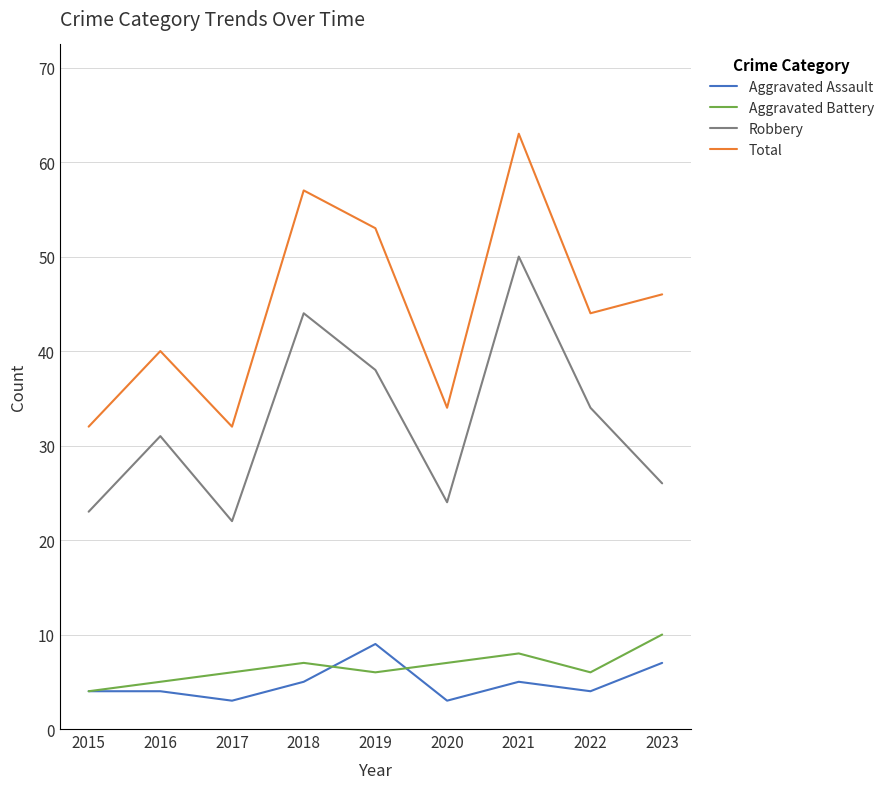

Read the Aggravated Battery value at 2017.

6